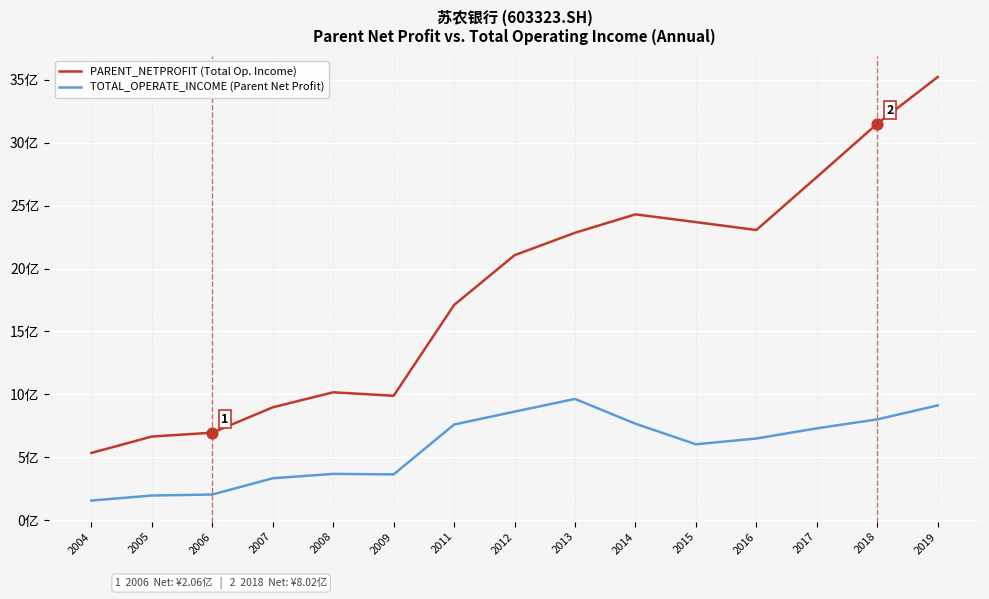

What is the total value across all series at 2005?

863626077.1